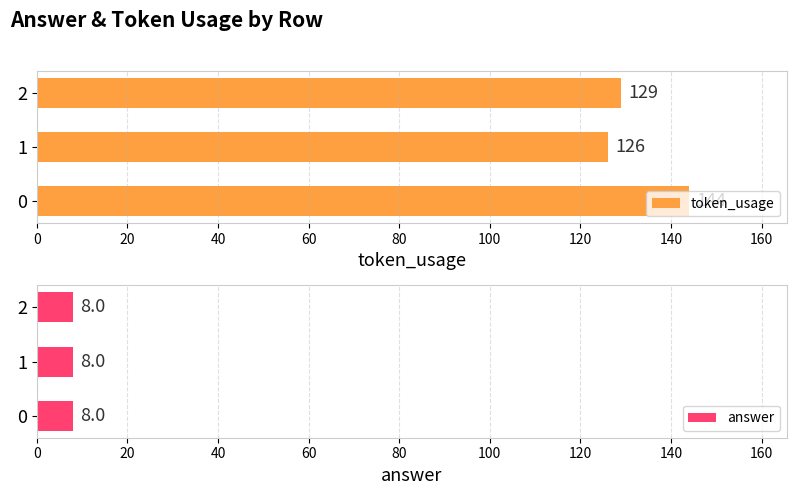

What is the maximum value shown in the chart?

144.0